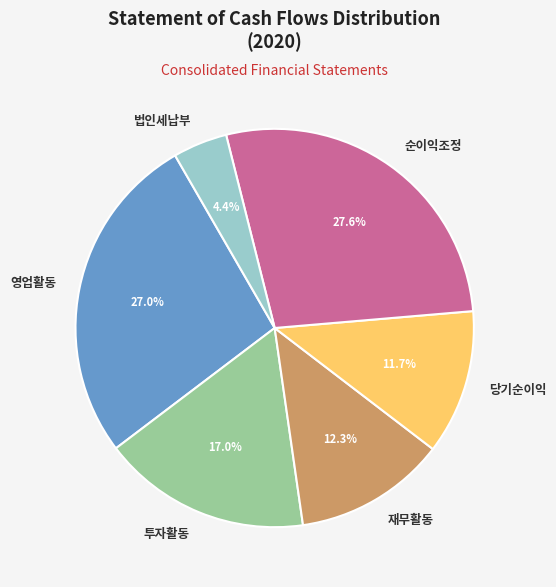

Rank the categories by value from lowest to highest.

법인세납부, 당기순이익, 재무활동, 투자활동, 영업활동, 순이익조정